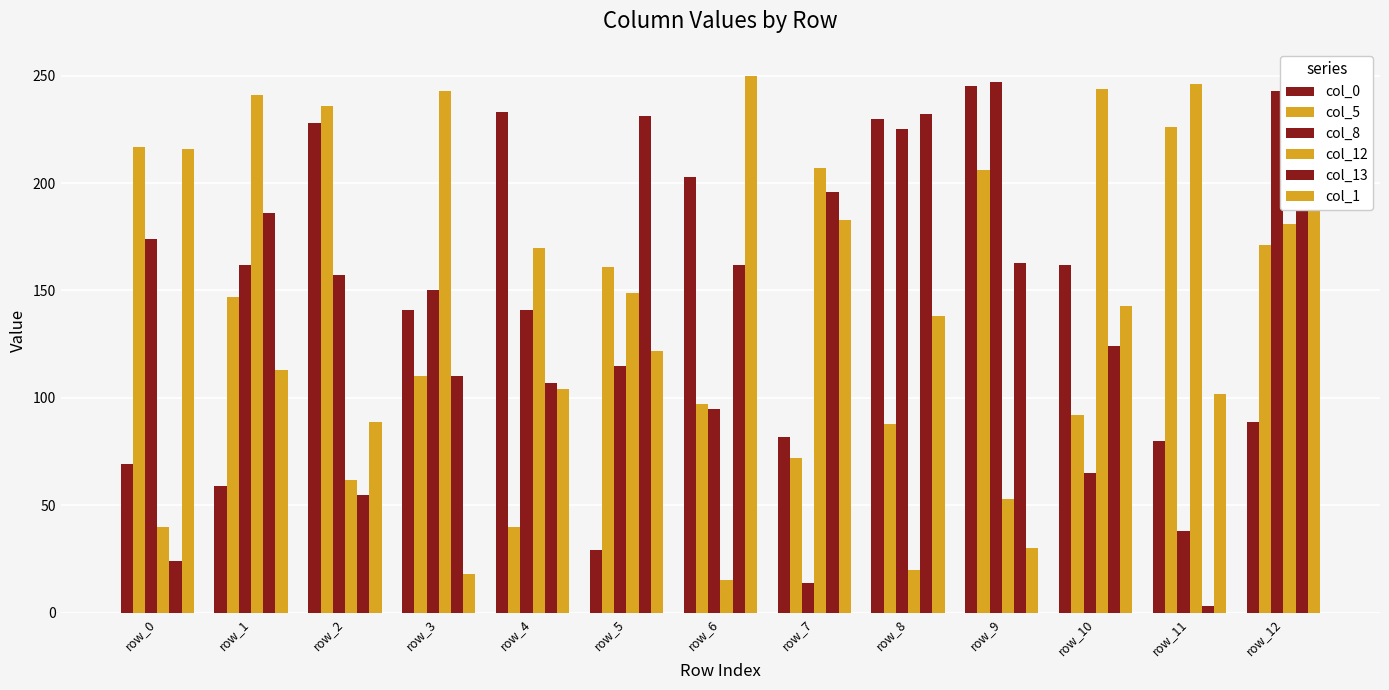

Are the bars grouped side by side (vs. stacked)?

Yes